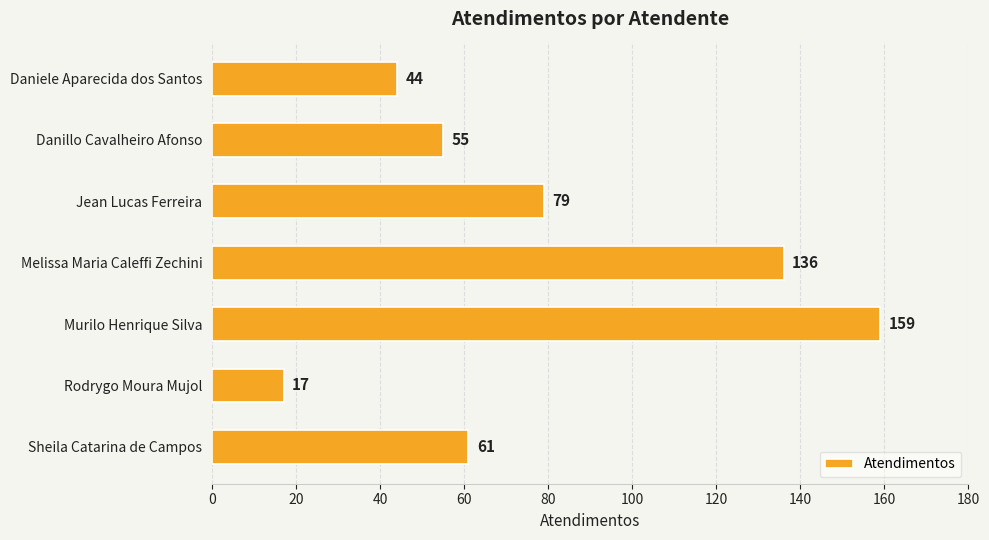

What is the average value?

79